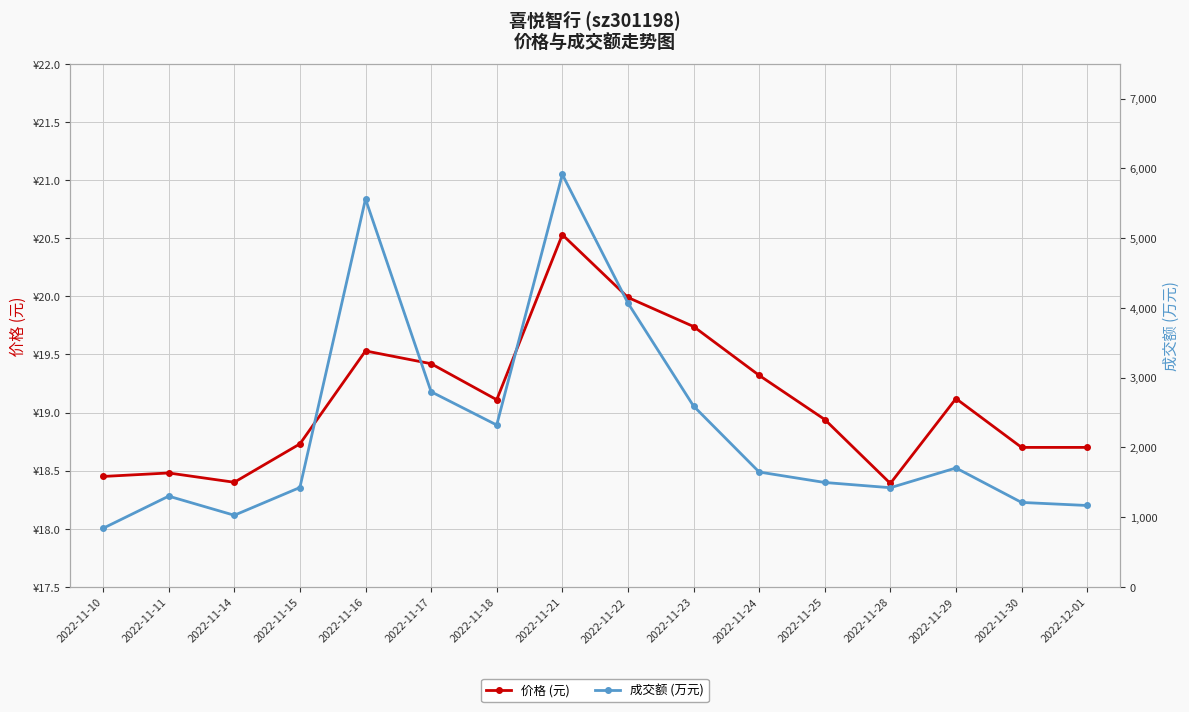

Rank the categories by 价格 (元) value from highest to lowest.

2022-11-21, 2022-11-22, 2022-11-23, 2022-11-16, 2022-11-17, 2022-11-24, 2022-11-29, 2022-11-18, 2022-11-25, 2022-11-15, 2022-11-30, 2022-12-01, 2022-11-11, 2022-11-10, 2022-11-14, 2022-11-28